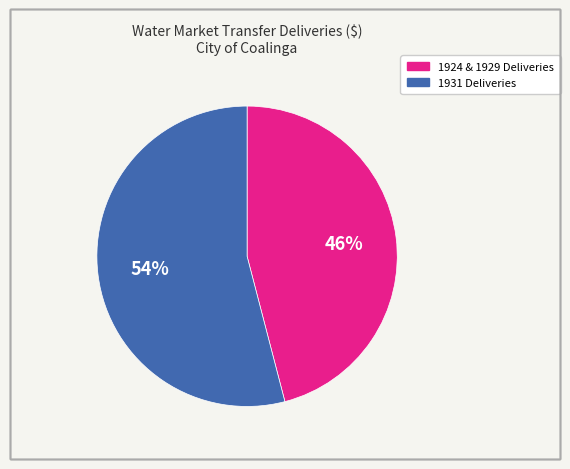

Is there a majority slice in this chart?

Yes